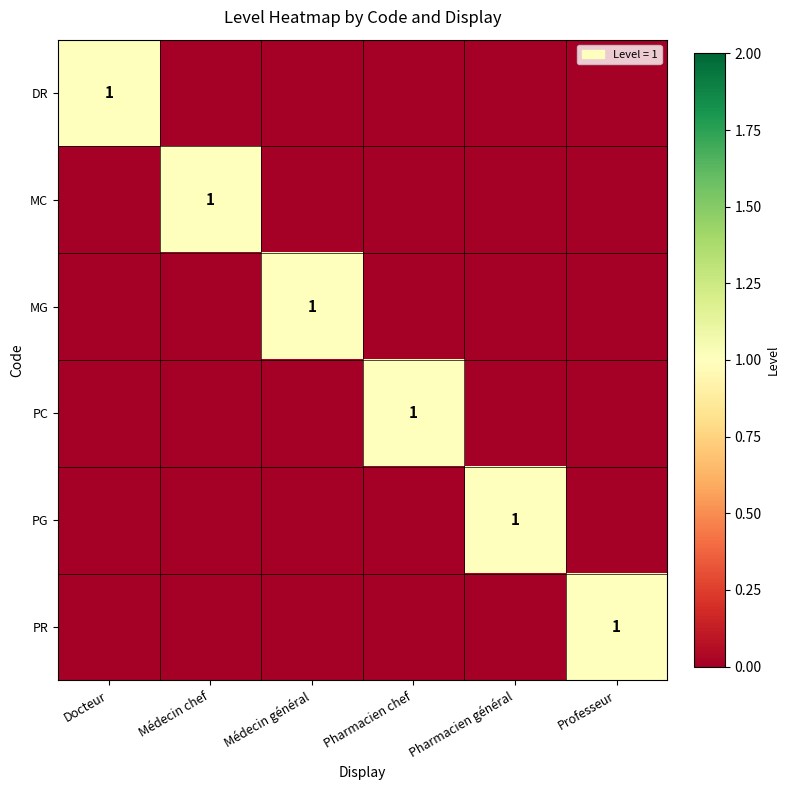

Is it true that PG equals 1 at Pharmacien général?

True